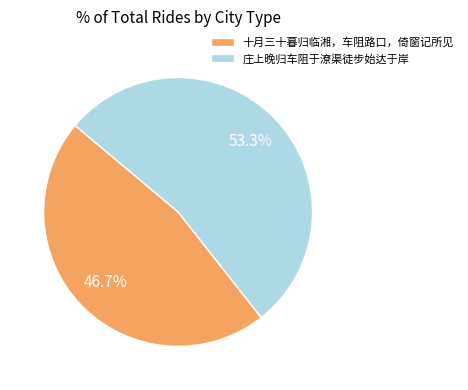

Approximately how many times larger is the value at 十月三十暮归临湘，车阻路口，倚窗记所见 compared to 庄上晚归车阻于潦渠徒步始达于岸?

0.9